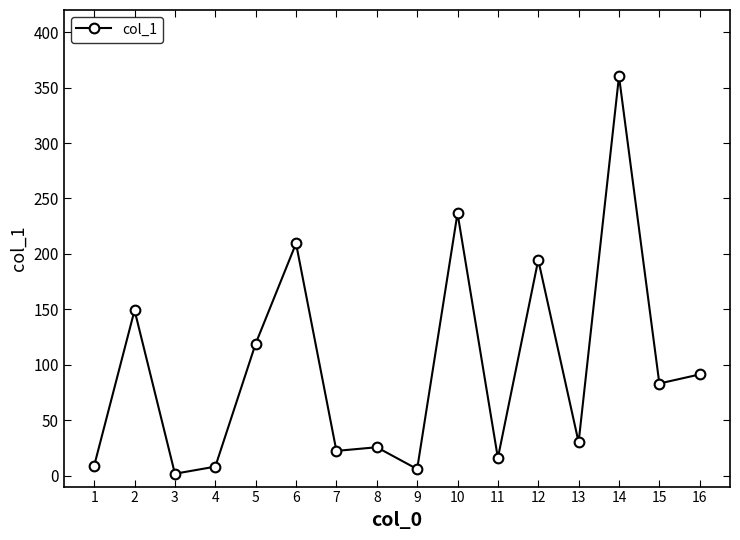

How many distinct data groups are displayed?

1